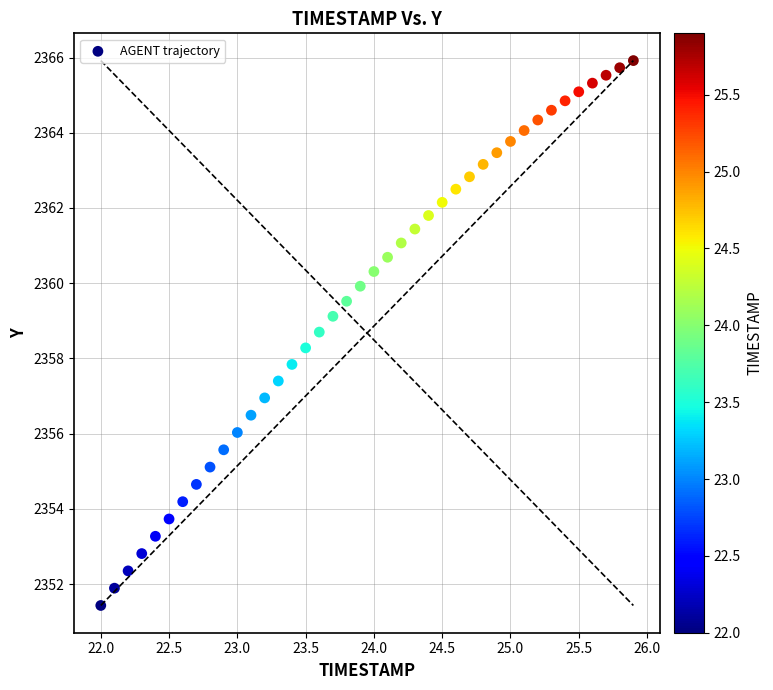

What is the range of X values (max minus min)?

3.9